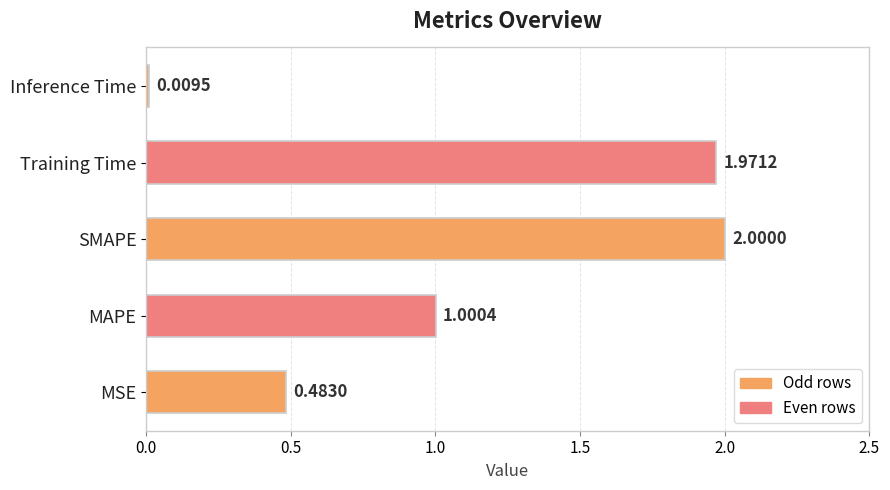

Which label corresponds to the largest value in the chart?

SMAPE